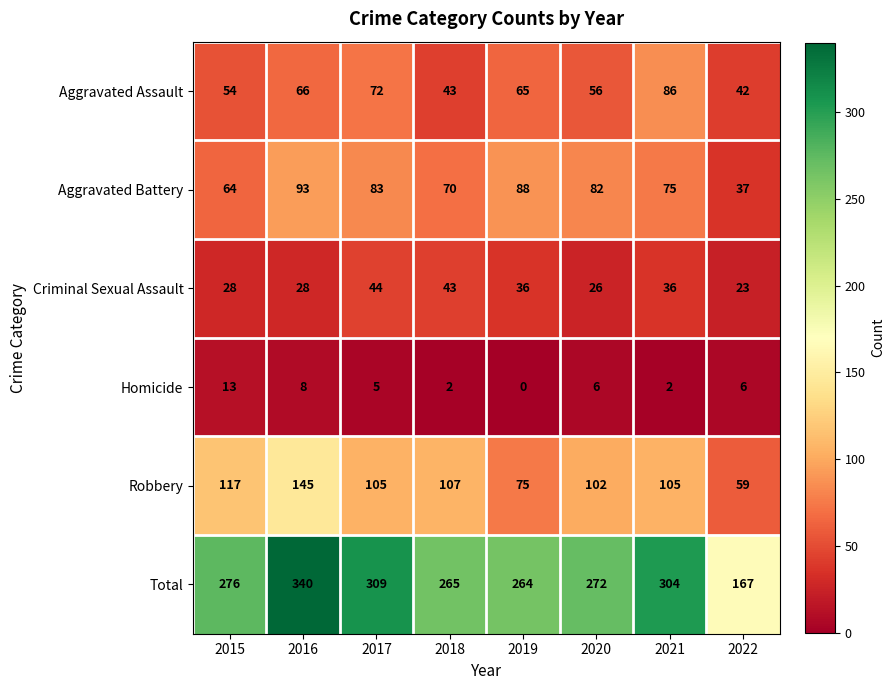

The Total series shows 404 at 2018. True or false?

False